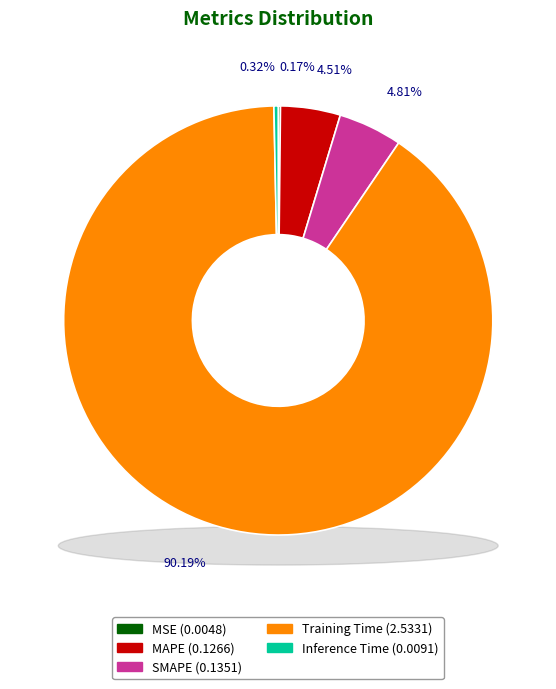

To the nearest percent, what is the average slice percentage?

20%